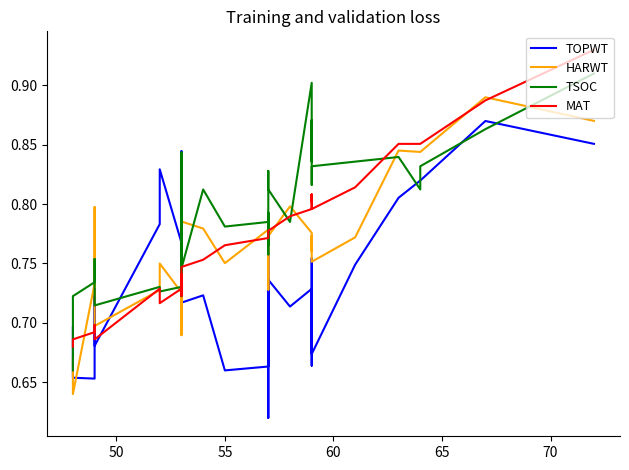

True or false: MAT and HARWT intersect in this chart.

True